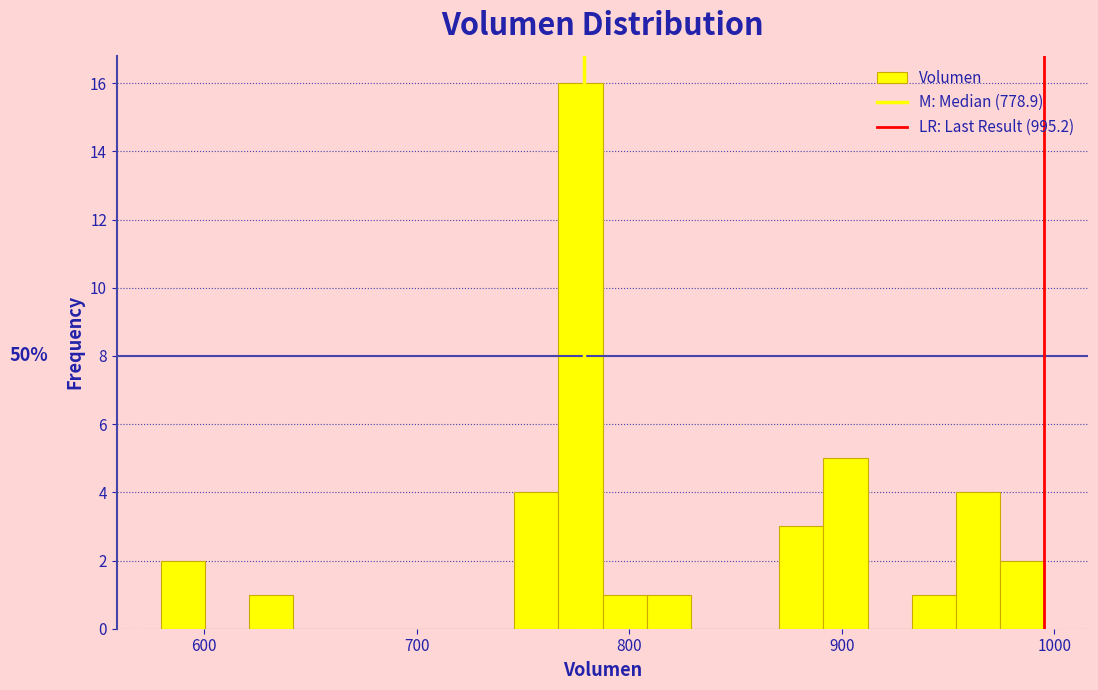

Around what value on the x-axis is the tallest bar? Give the approximate position of its centre, as read against the axis.

780